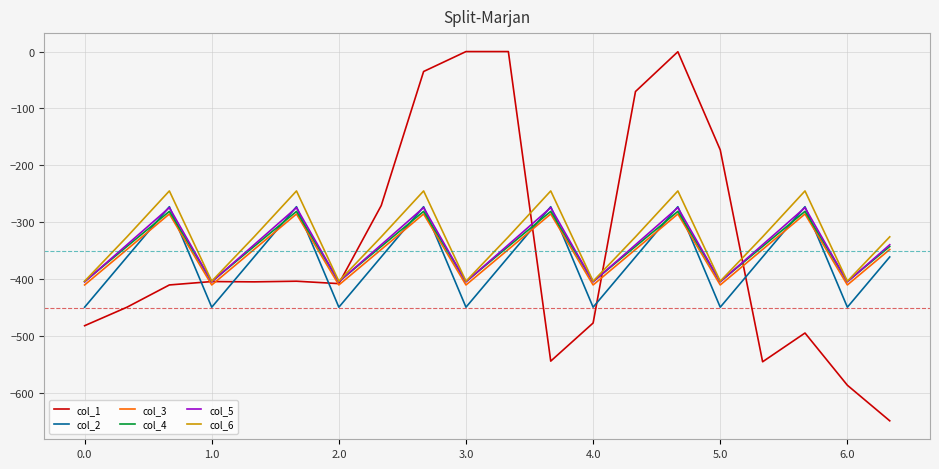

Which series has the widest spread of values?

col_1